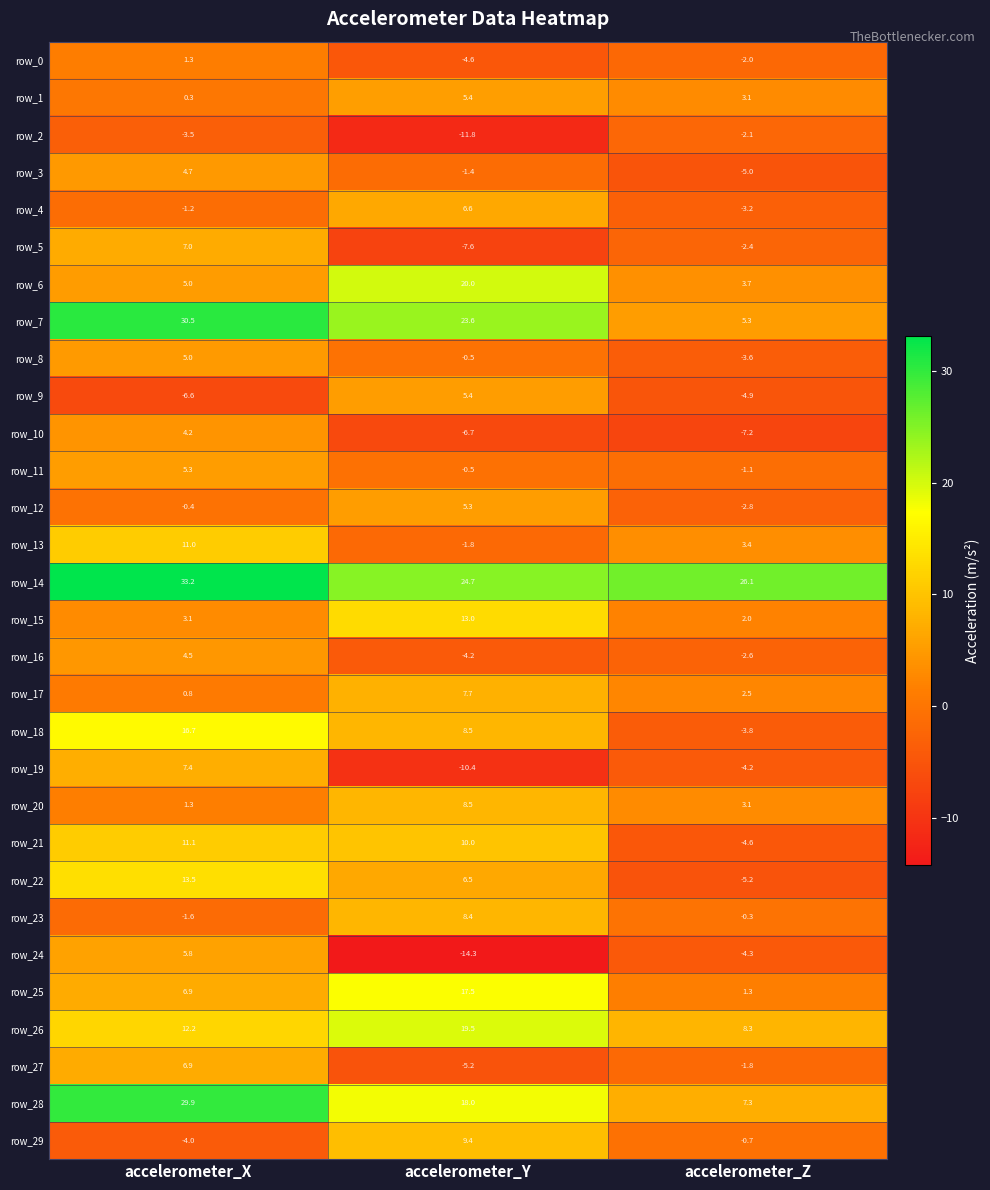

Rank the categories by row_22 value from highest to lowest.

accelerometer_X, accelerometer_Y, accelerometer_Z